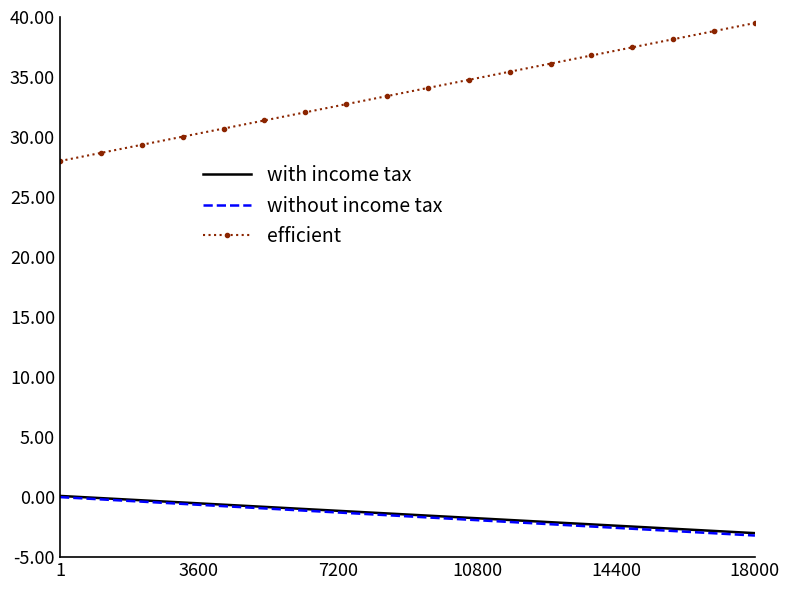

True or false: efficient and without income tax cross at least once.

False